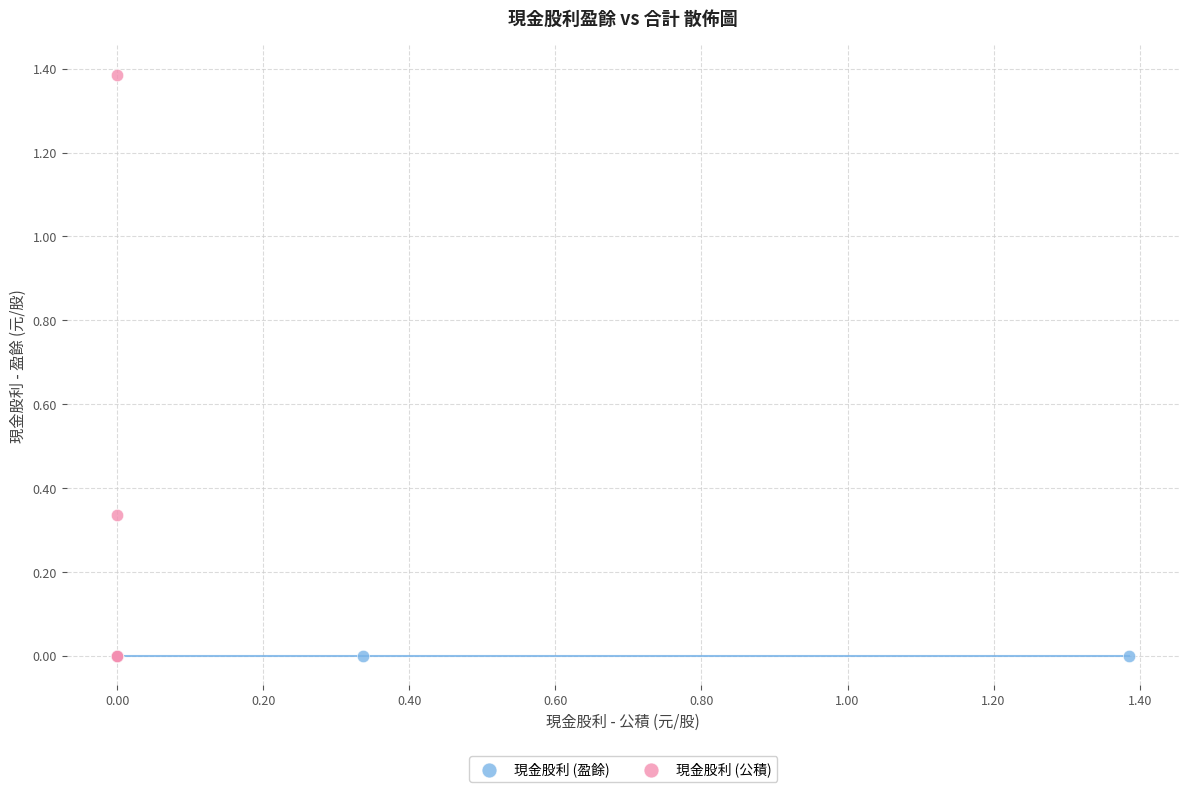

Which series contains the highest Y value?

現金股利 (公積)